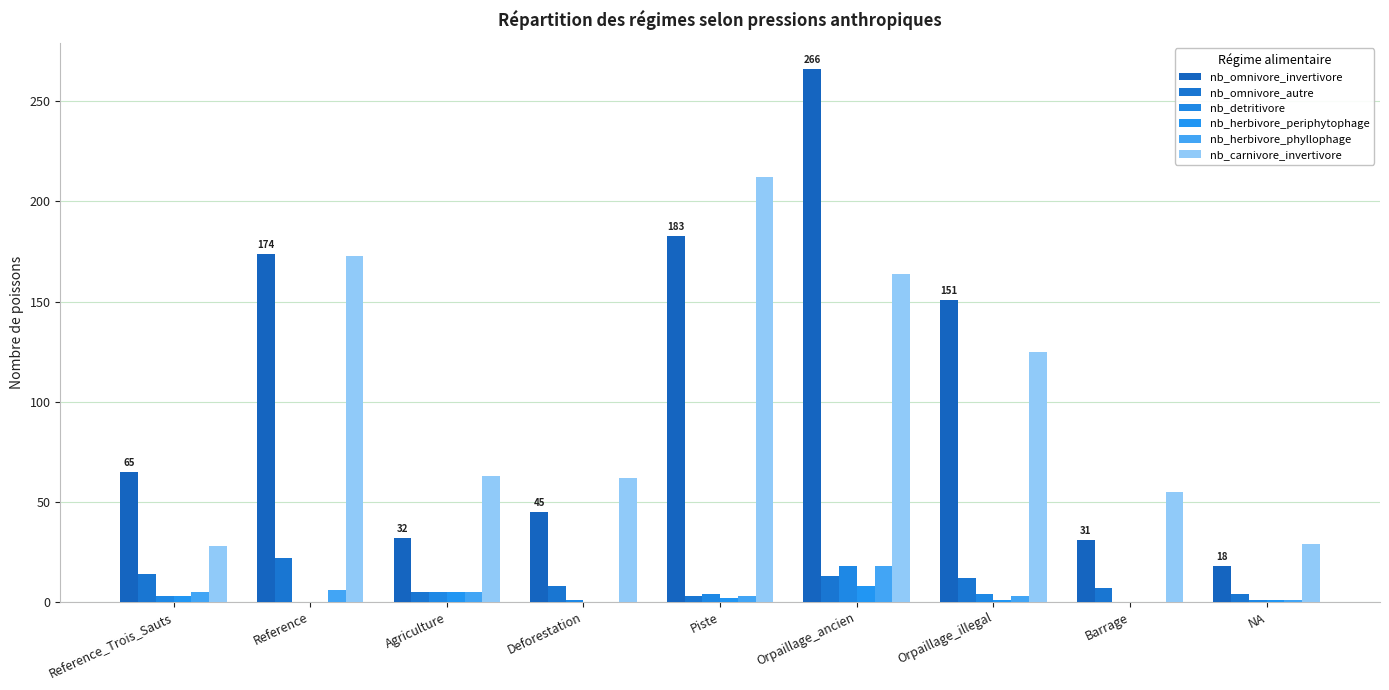

How many groups of bars are there?

9